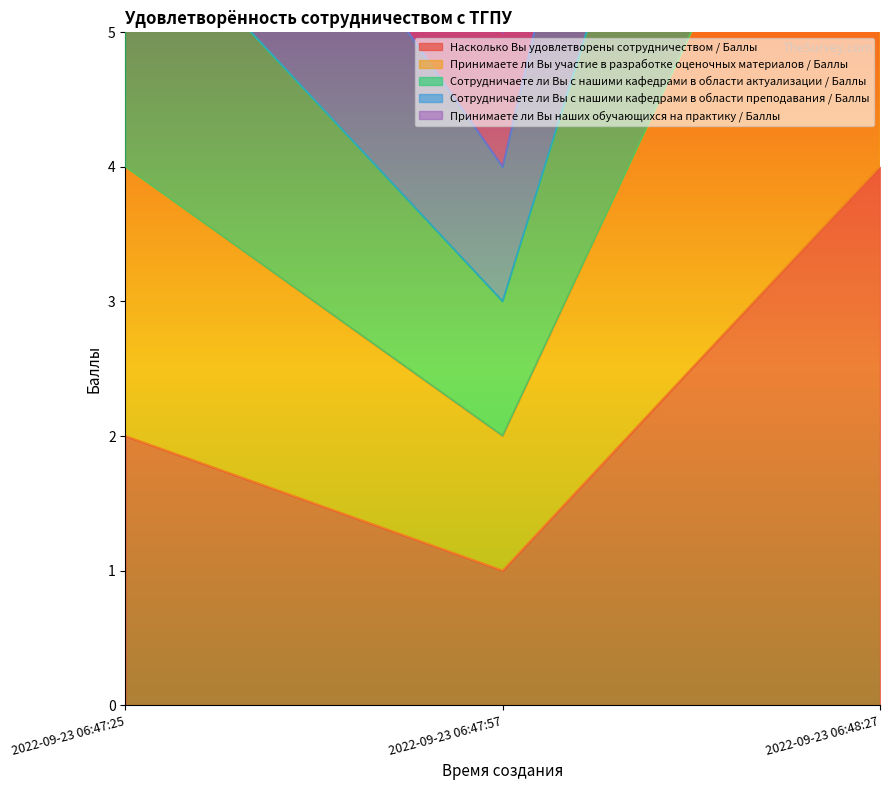

What are all the series names shown in the legend?

Насколько Вы удовлетворены сотрудничеством / Баллы, Принимаете ли Вы участие в разработке оценочных материалов / Баллы, Сотрудничаете ли Вы с нашими кафедрами в области актуализации / Баллы, Сотрудничаете ли Вы с нашими кафедрами в области преподавания / Баллы, Принимаете ли Вы наших обучающихся на практику / Баллы